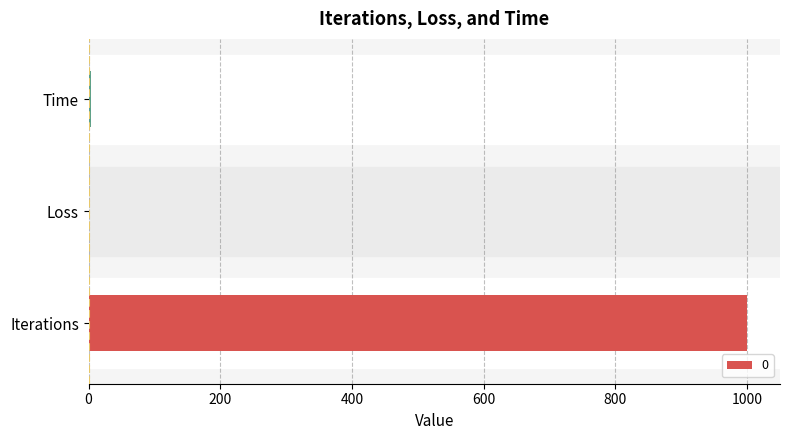

Approximately how many times larger is the value at Loss compared to Time?

0.2